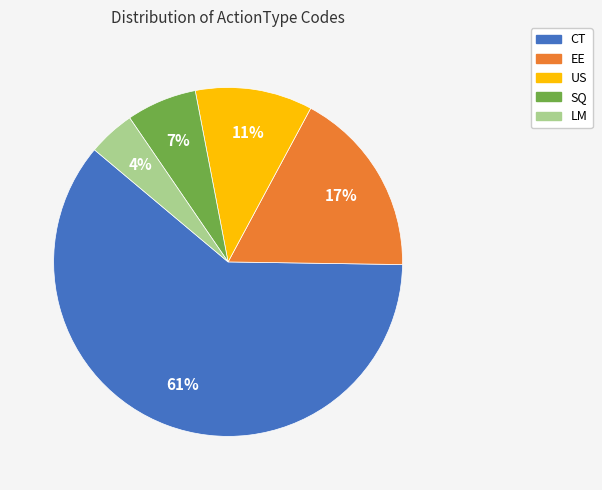

Which slice is the largest?

CT